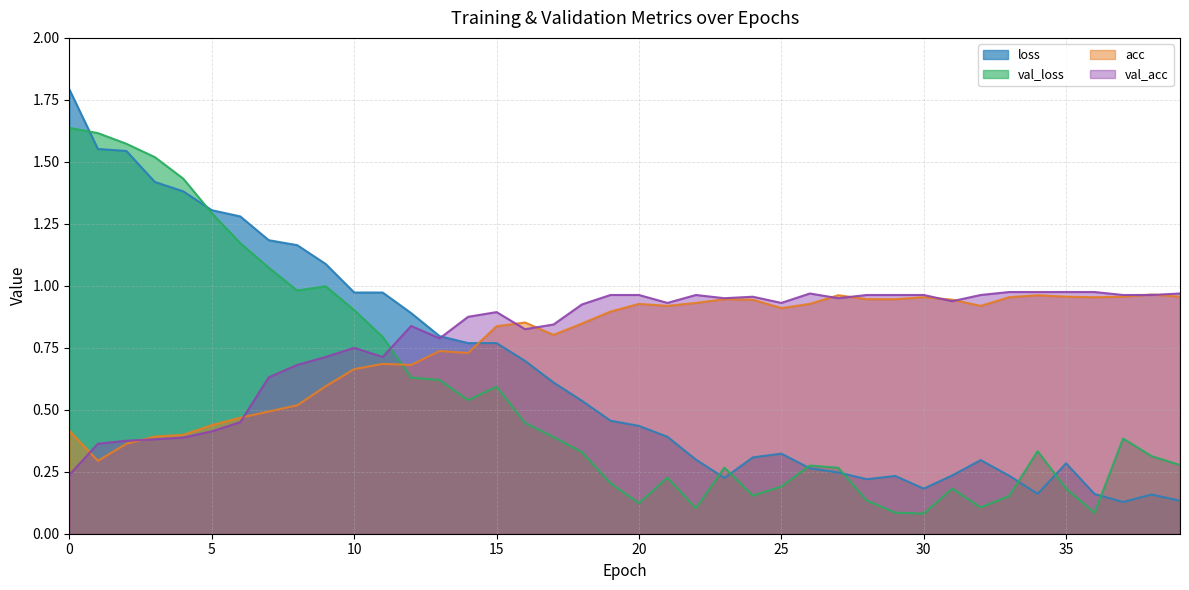

The value of val_acc at 36 is 1.7. True or false?

False